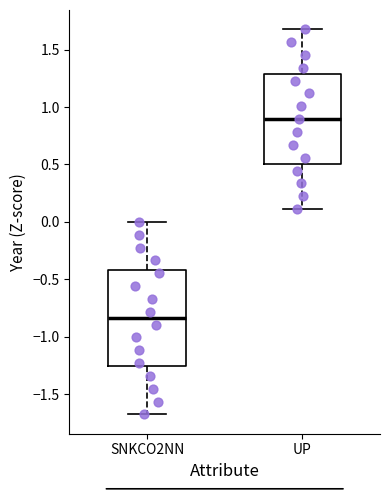

Reading left to right, transcribe this box plot: for each box, give where its median line is, the range the box spans, and where its two whiskers end, as read against the y-axis. The values are not printed on the chart, so give them approximately, as read against the axis.

SNKCO2NN: median -0.85, box -1.25 to -0.40, whiskers -1.70 to 0.00
UP: median 0.90, box 0.50 to 1.30, whiskers 0.10 to 1.70